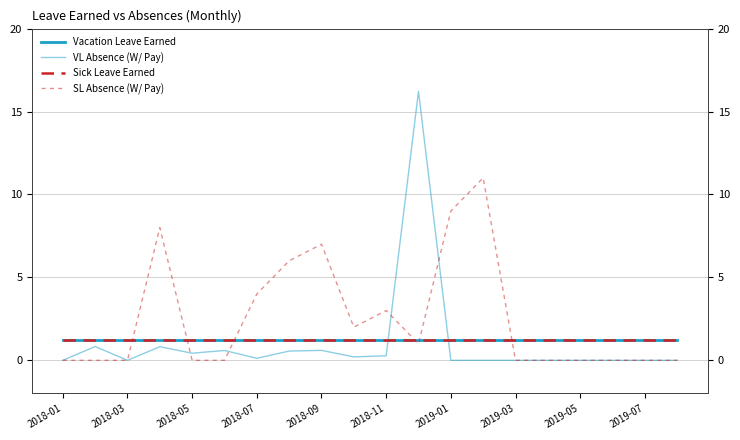

True or false: Vacation Leave Earned has more than 2 points higher than both neighbors.

False